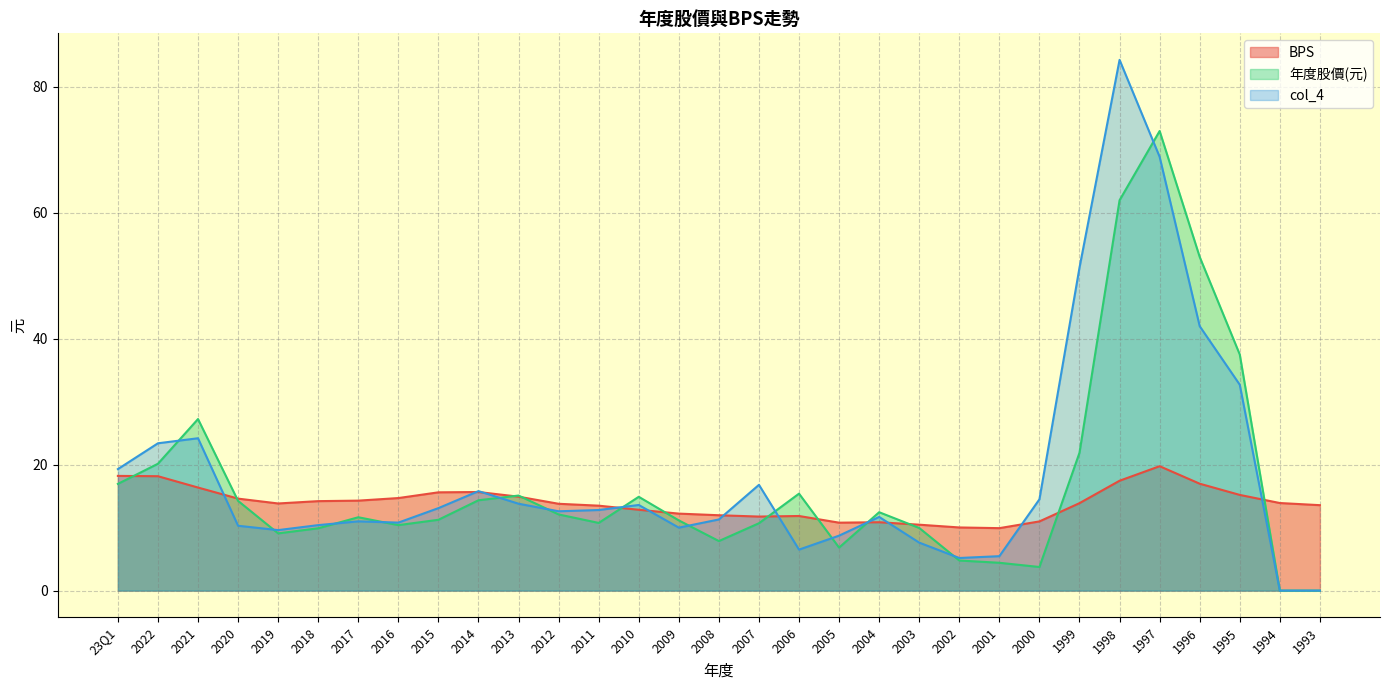

What is the total value across all series at 1998?

163.8